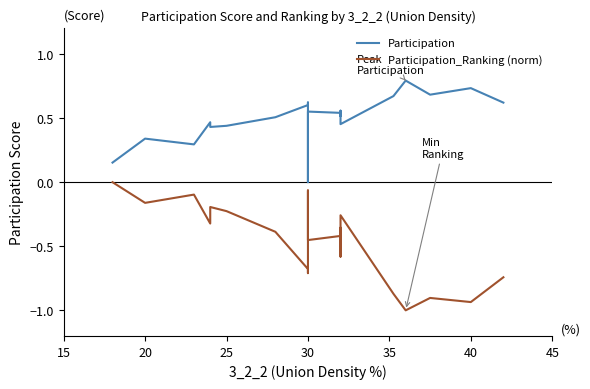

List the series in order of their overall mean, highest first.

Participation, Participation_Ranking (norm)